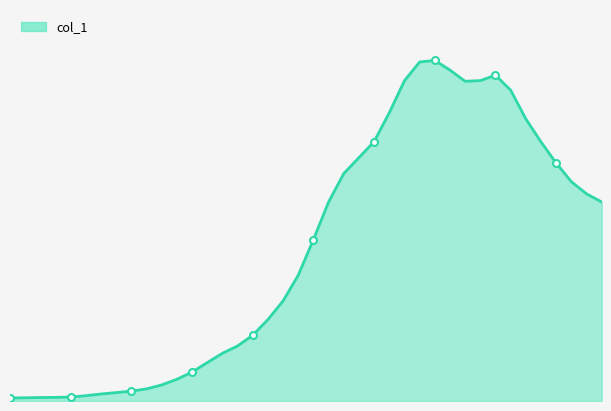

What is the sum of all values?

2017.0